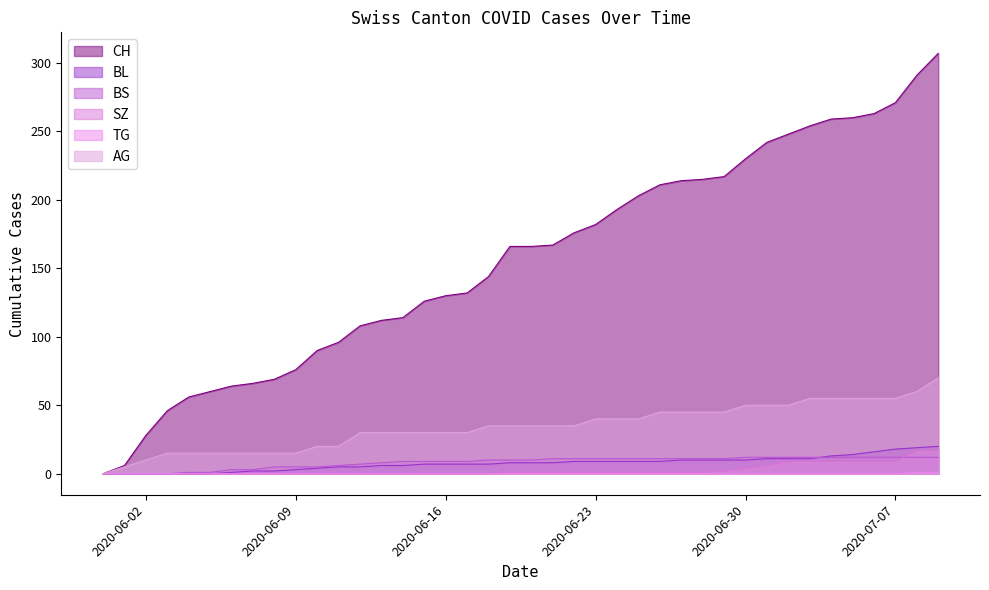

What is the greatest value displayed?

307